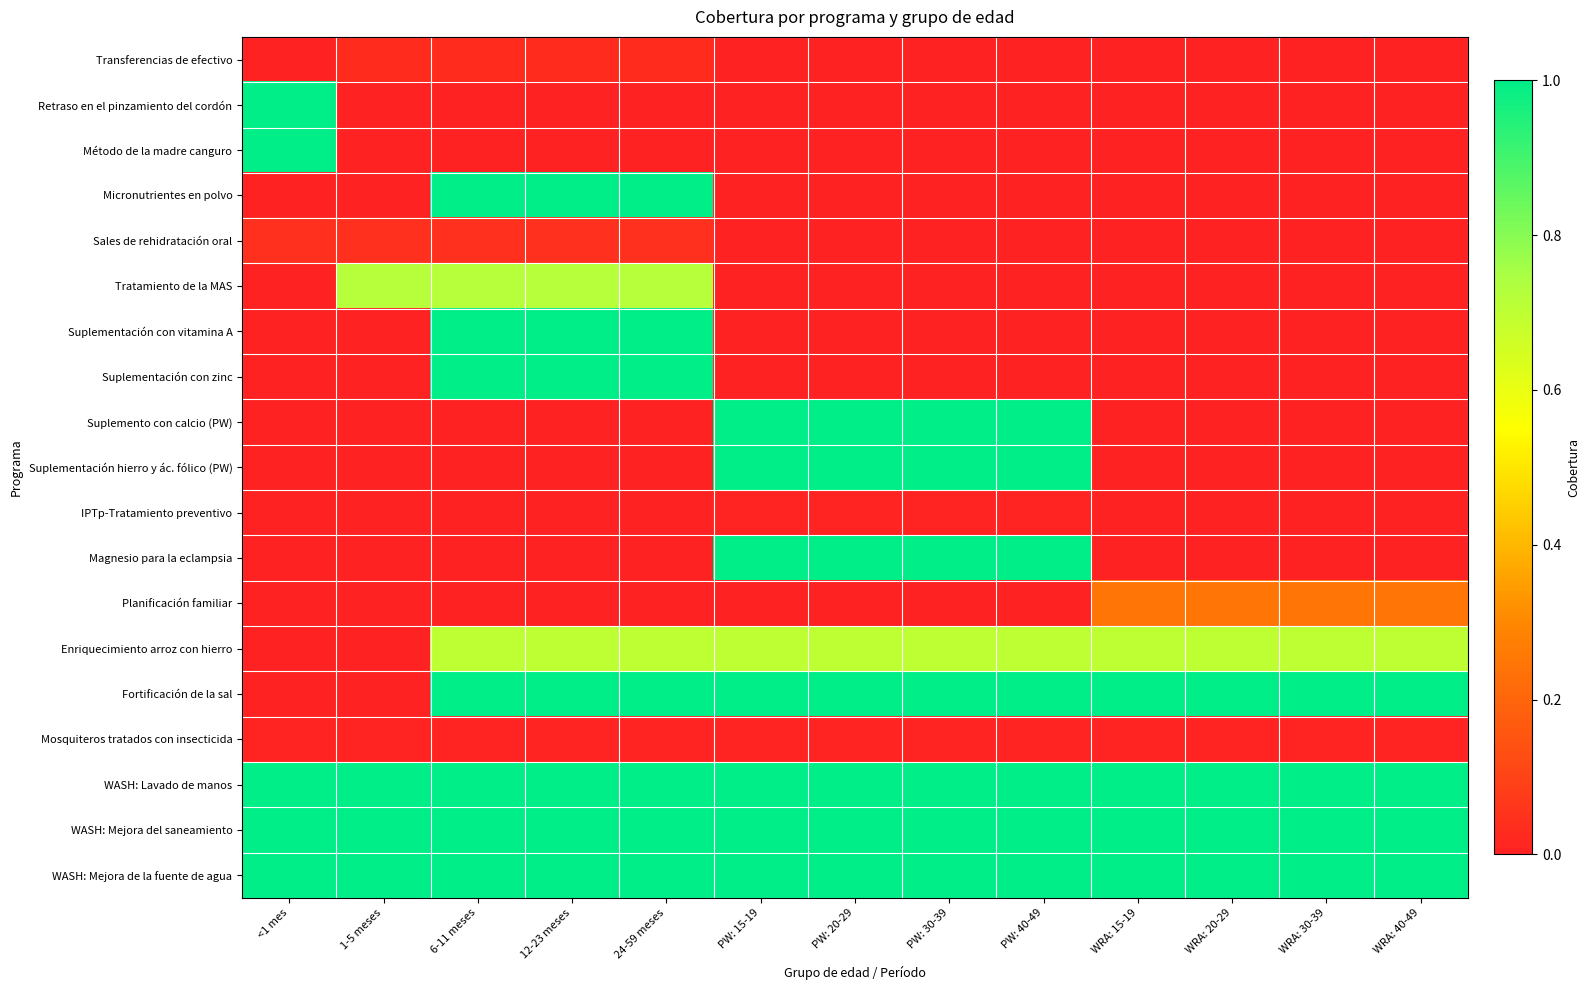

Between PW: 30-39 and WRA: 30-39, which series saw the biggest shift?

Suplemento con calcio (PW)